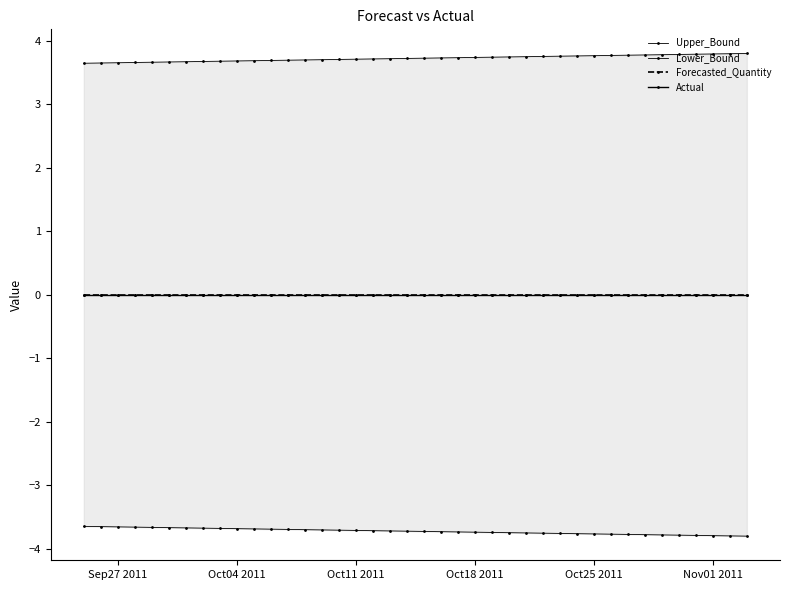

True or false: Lower_Bound has more than 1 interior local peaks.

False